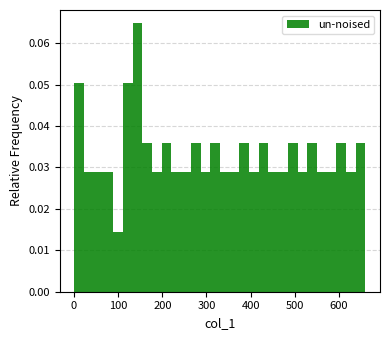

Read against the x-axis, roughly where is the centre of the tallest bar?

140